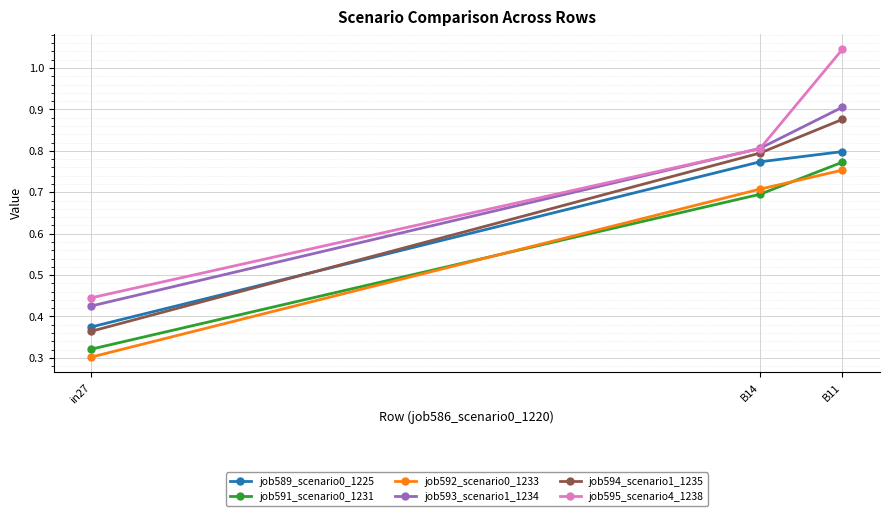

What is the difference between the highest and lowest values at in27?

0.1